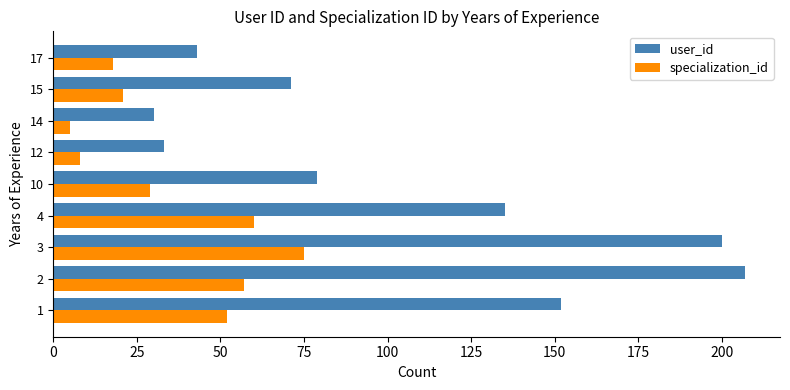

At how many categories does at least one series exceed 173?

2